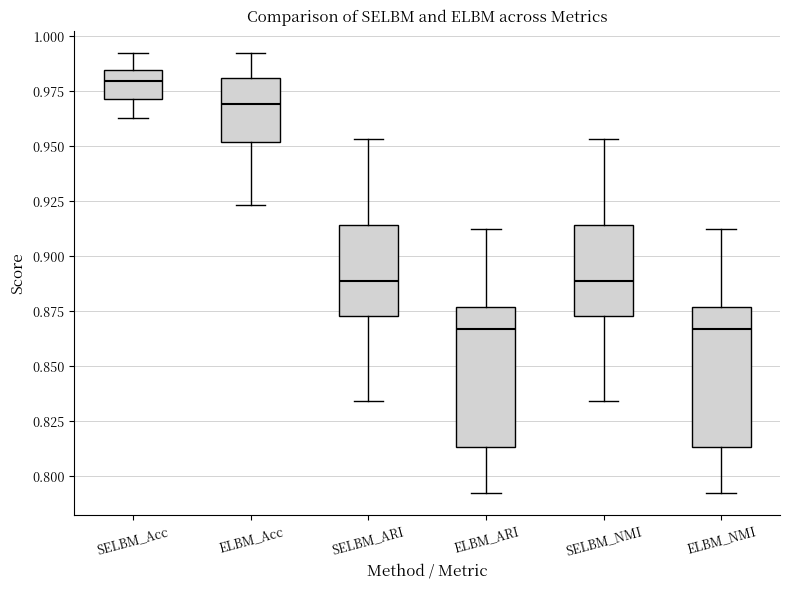

Reading left to right, read every box against the y-axis: the position of its median line, the range the box covers, and the ends of its whiskers. The values are not printed on the chart, so give them approximately, as read against the axis.

SELBM_Acc: median 0.980, box 0.970 to 0.985, whiskers 0.965 to 0.990
ELBM_Acc: median 0.970, box 0.950 to 0.980, whiskers 0.925 to 0.995
SELBM_ARI: median 0.890, box 0.875 to 0.915, whiskers 0.835 to 0.955
ELBM_ARI: median 0.865, box 0.815 to 0.875, whiskers 0.795 to 0.910
SELBM_NMI: median 0.890, box 0.875 to 0.915, whiskers 0.835 to 0.955
ELBM_NMI: median 0.865, box 0.815 to 0.875, whiskers 0.795 to 0.910